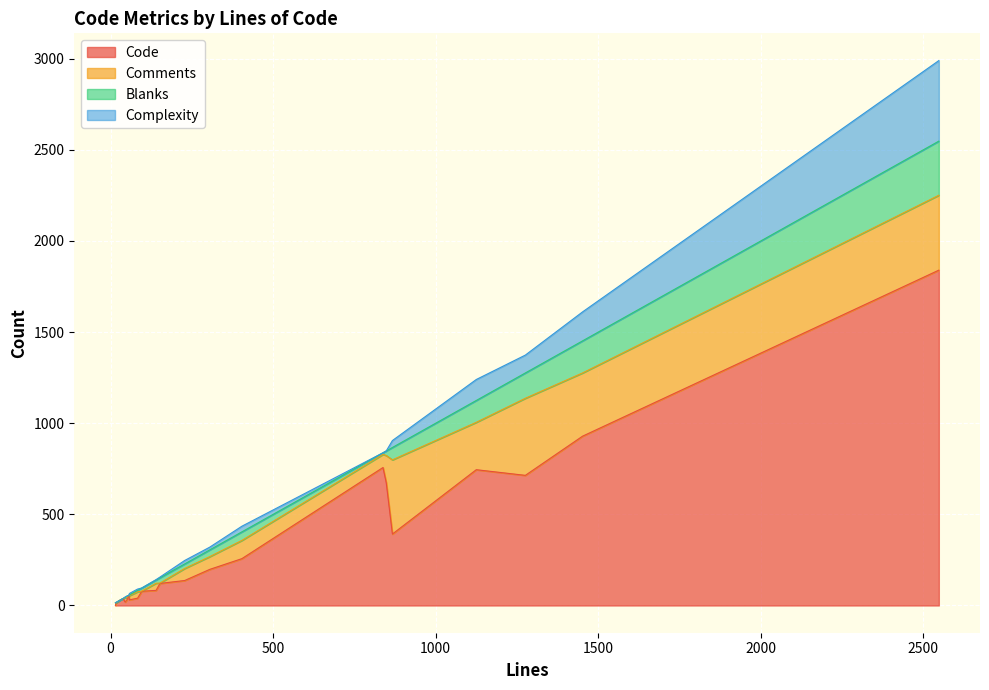

True or false: Comments and Blanks intersect in this chart.

True